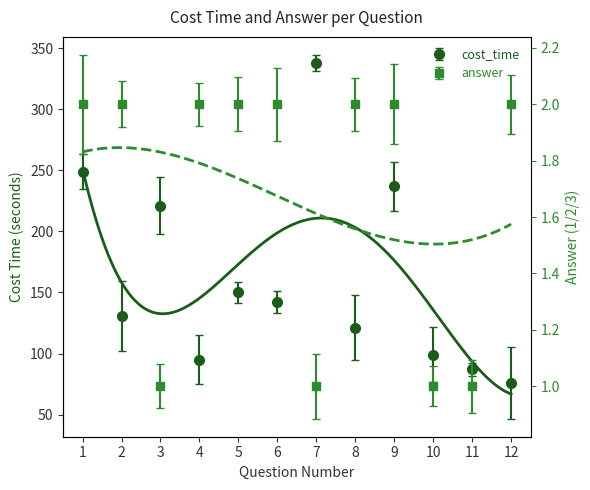

The answer series shows 1 at 1. True or false?

False